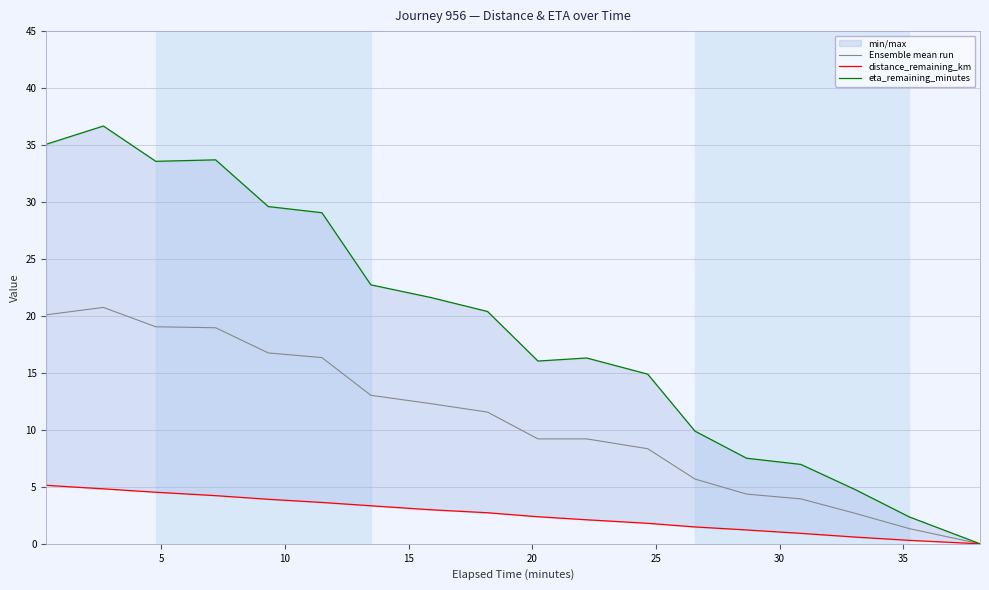

Reading right to left, list all the values displayed in this chart.

Ensemble mean run: 0.0	1.3	2.7	3.9	4.4	5.7	8.3	9.2	9.2	11.6	12.3	13.0	16.3	16.8	19.0	19.0	20.7	20.1
distance_remaining_km: 0.0	0.3	0.6	0.9	1.2	1.5	1.8	2.1	2.4	2.7	3.0	3.3	3.6	3.9	4.2	4.5	4.8	5.1
eta_remaining_minutes: 0.0	2.4	4.8	7.0	7.5	9.9	14.9	16.3	16.0	20.4	21.6	22.7	29.1	29.6	33.7	33.6	36.7	35.1